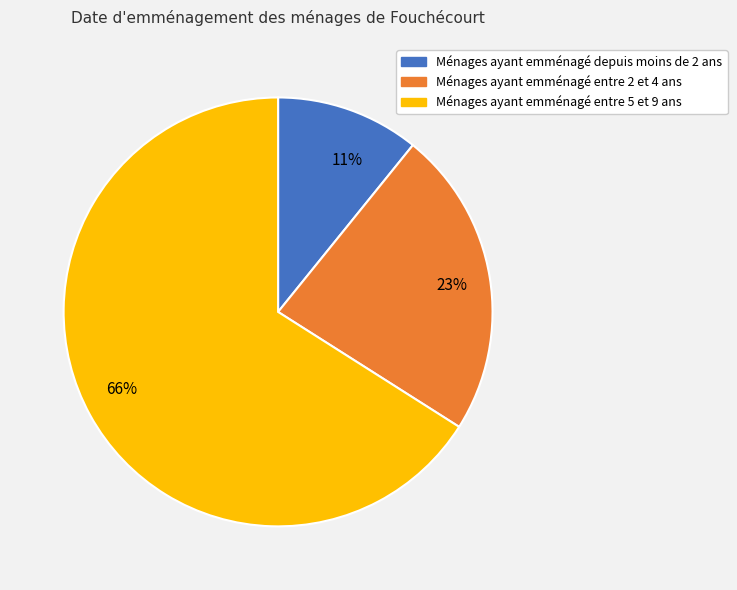

Approximately how many times larger is the value at 11% compared to 23%?

0.5